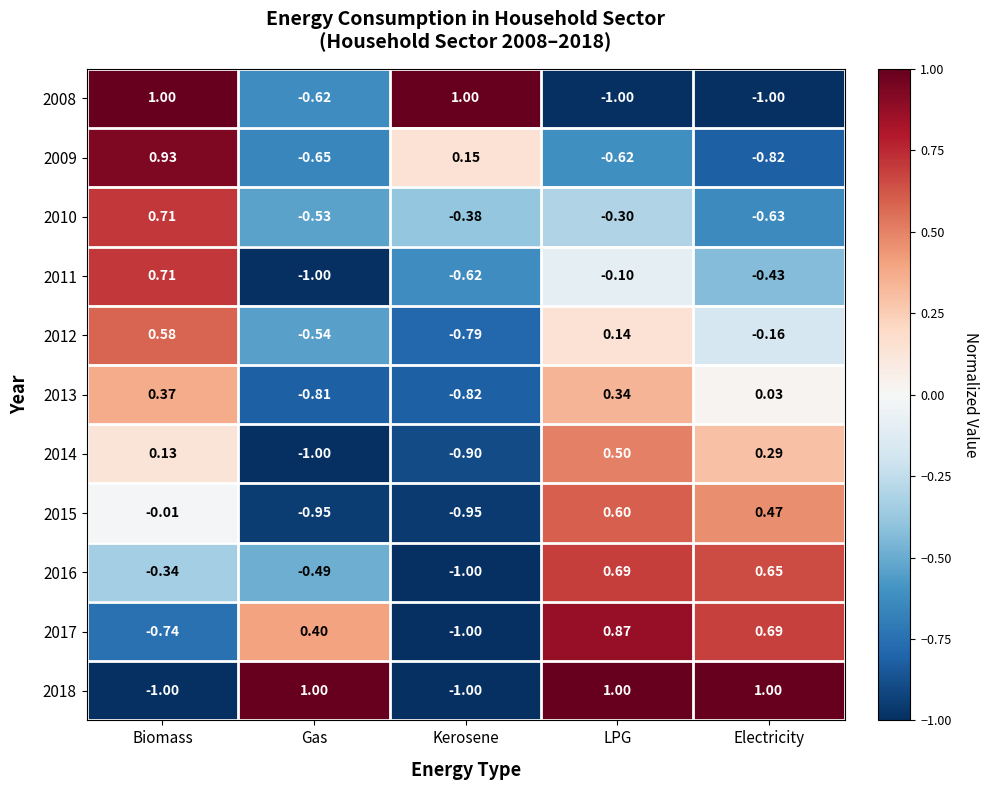

At how many categories does at least one series exceed 0?

5